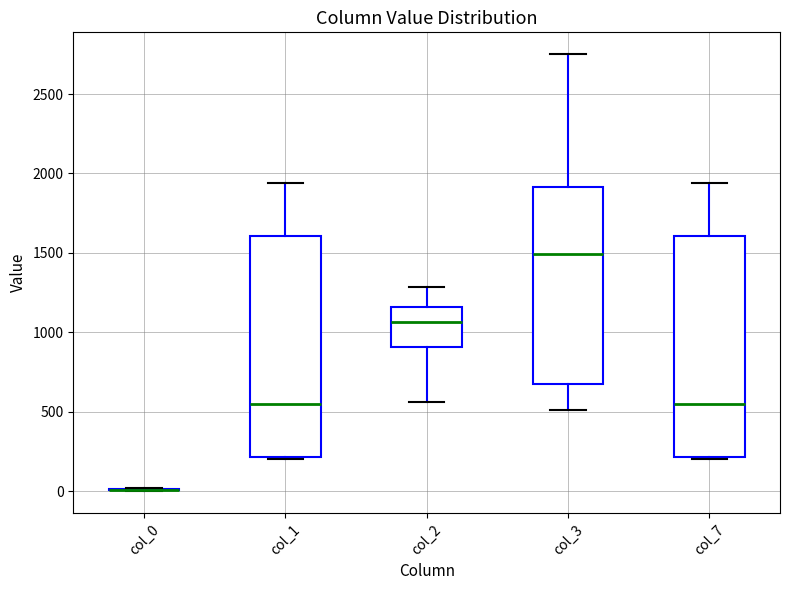

Reading left to right, transcribe this box plot: for each box, give where its median line is, the range the box spans, and where its two whiskers end, as read against the y-axis. The values are not printed on the chart, so give them approximately, as read against the axis.

col_0: box collapsed to a line at 0, whiskers 0 to 0
col_1: median 550, box 200 to 1600, whiskers 200 to 1950
col_2: median 1050, box 900 to 1150, whiskers 550 to 1300
col_3: median 1500, box 700 to 1900, whiskers 500 to 2750
col_7: median 550, box 200 to 1600, whiskers 200 to 1950